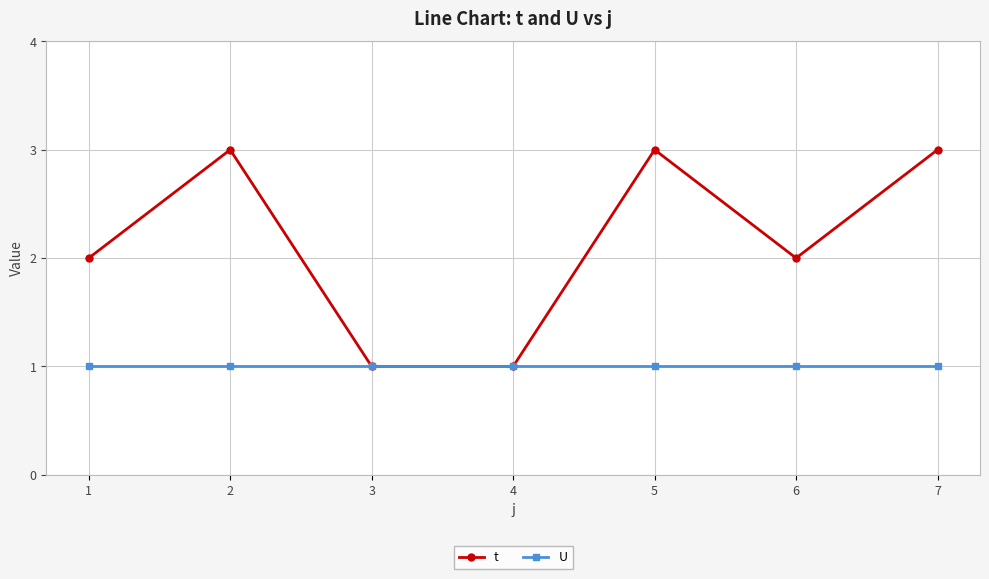

Count the t values in the range 1 to 3.

7